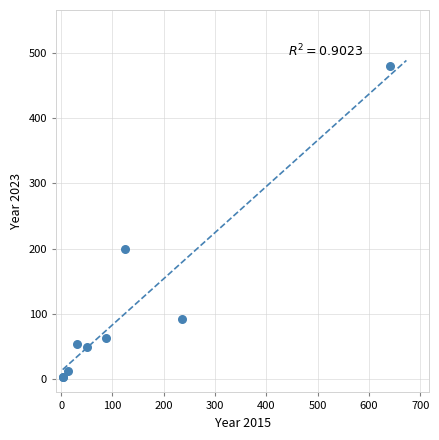

What Y value in the scatter plot is closest to 241?

199